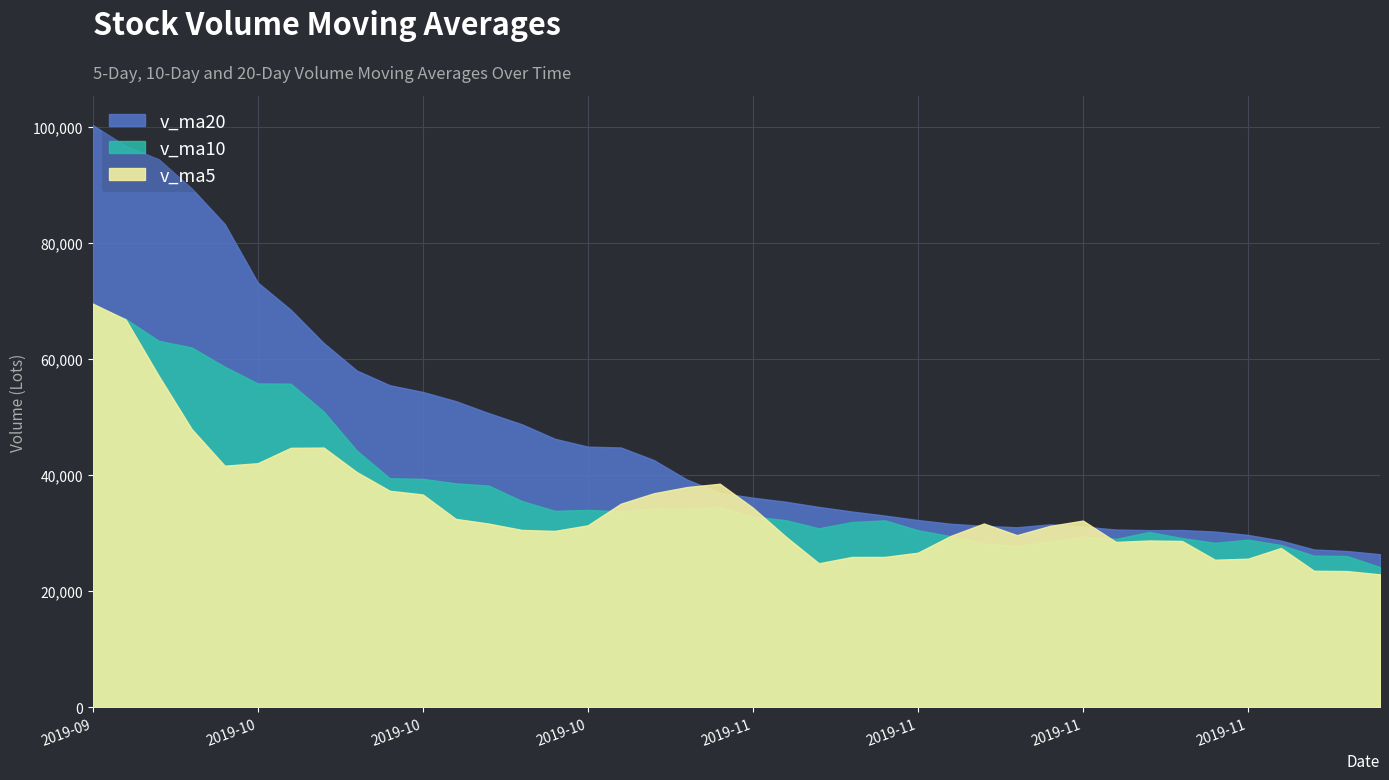

Which series has the largest range (max minus min)?

v_ma20